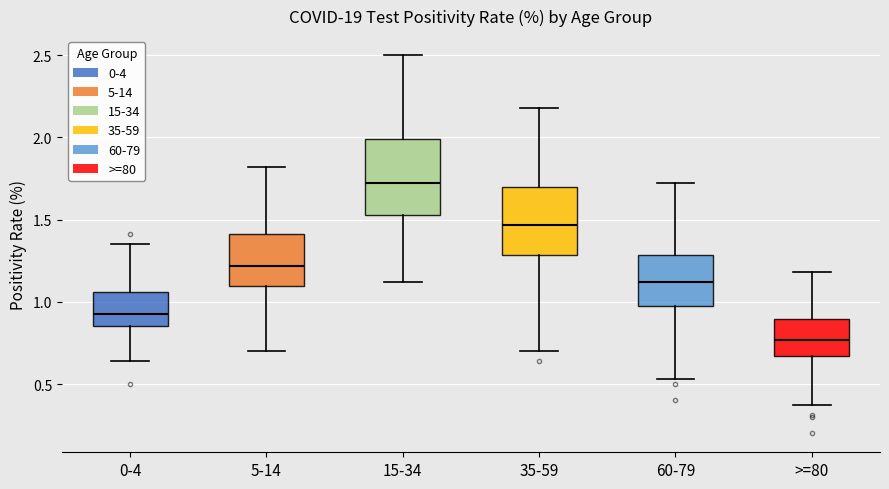

Which box has the lowest median line?

>=80